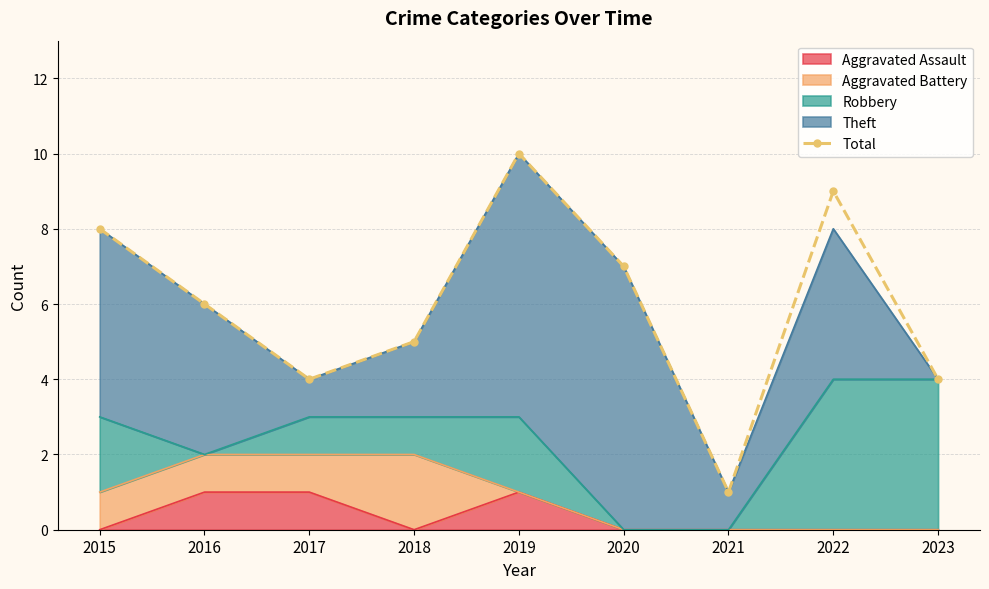

Which category has the highest value across all series?

2019